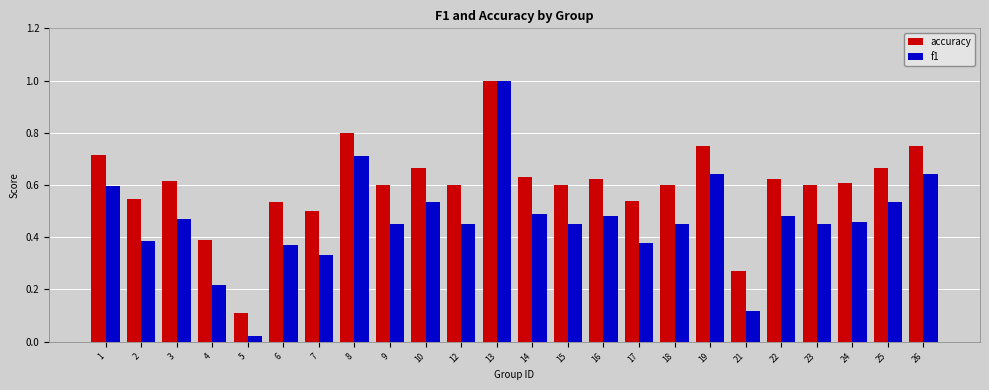

Which series has the largest total across all categories?

accuracy